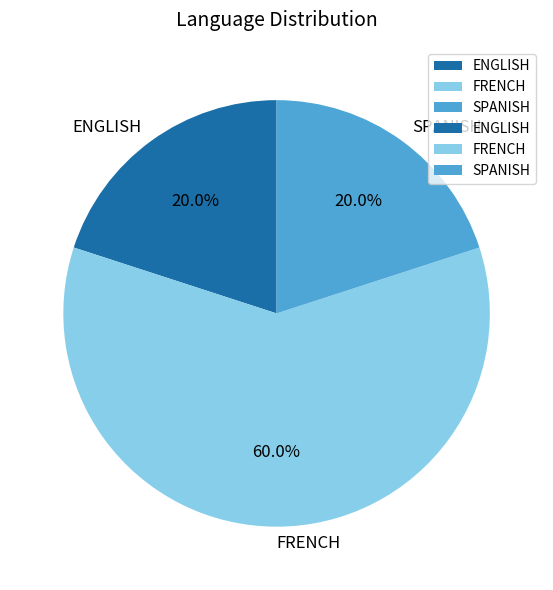

What is the ratio of the value at SPANISH to the value at ENGLISH?

1.0